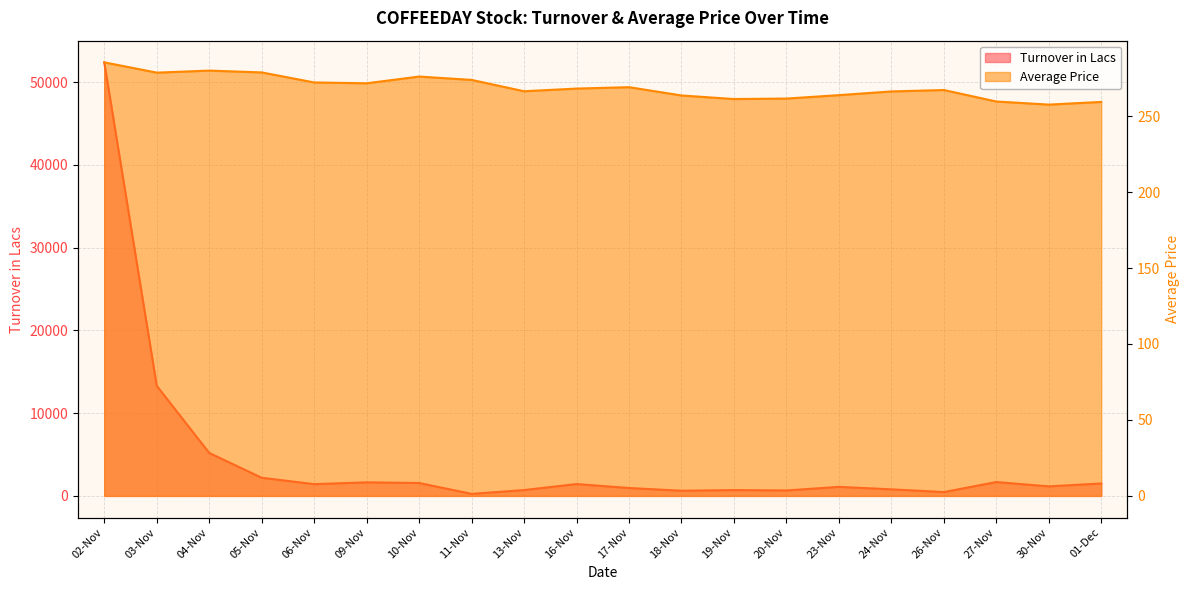

What is the greatest value displayed?

52374.8